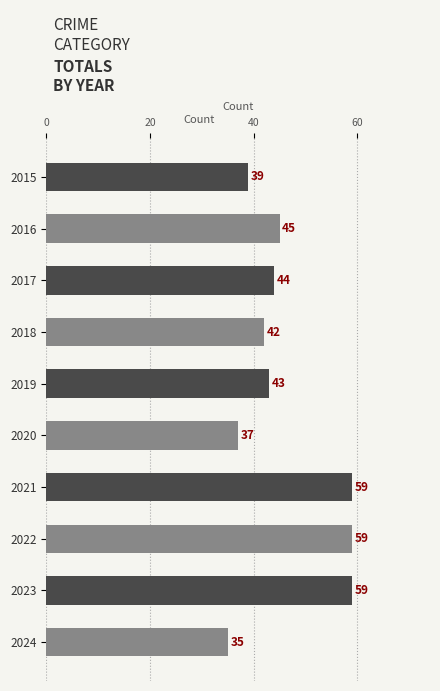

At which category does the chart reach its minimum across all series?

2024